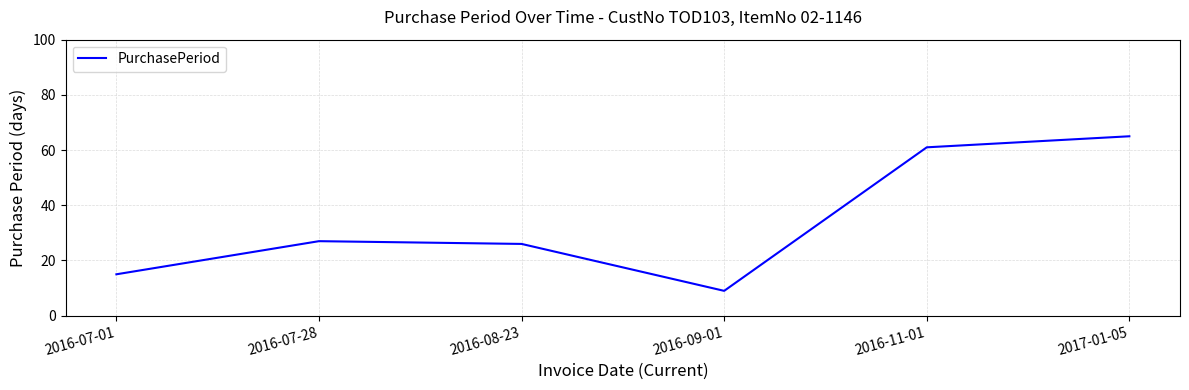

What position from the right is 2016-07-01?

6